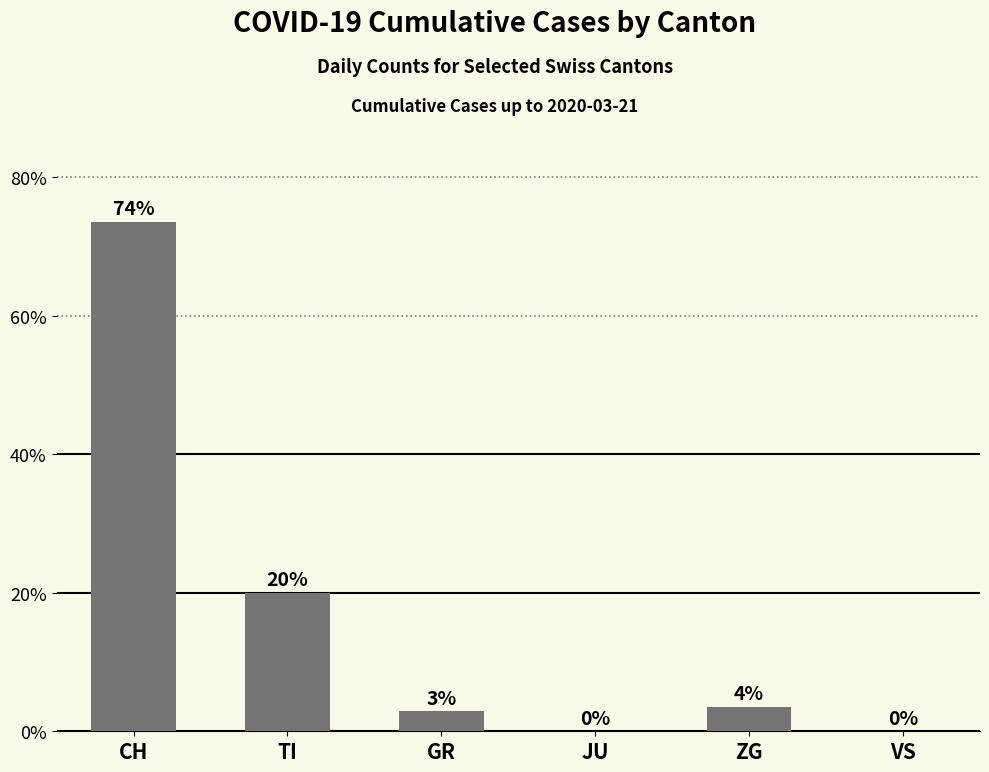

Between JU and TI, which is larger?

TI